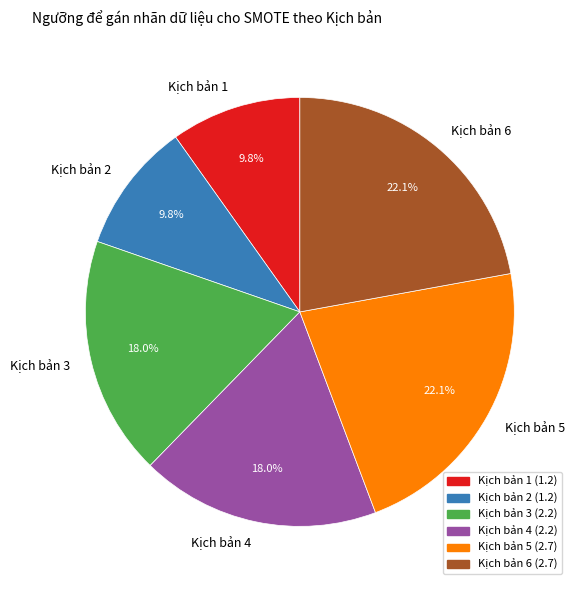

Which has a higher value, Kịch bản 1 or Kịch bản 5?

Kịch bản 5